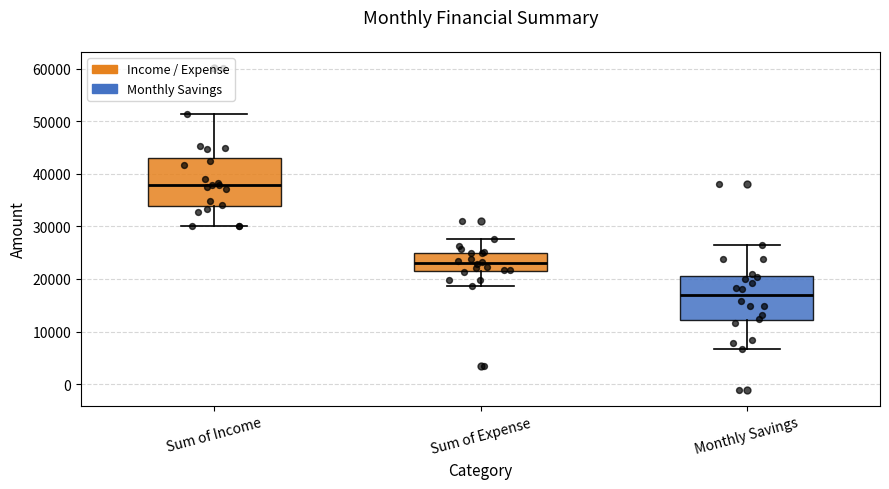

Reading left to right, read every box against the y-axis: the position of its median line, the range the box covers, and the ends of its whiskers. The values are not printed on the chart, so give them approximately, as read against the axis.

Sum of Income: median 38000, box 34000 to 43000, whiskers 30000 to 51000
Sum of Expense: median 23000, box 22000 to 25000, whiskers 19000 to 28000
Monthly Savings: median 17000, box 12000 to 21000, whiskers 7000 to 27000